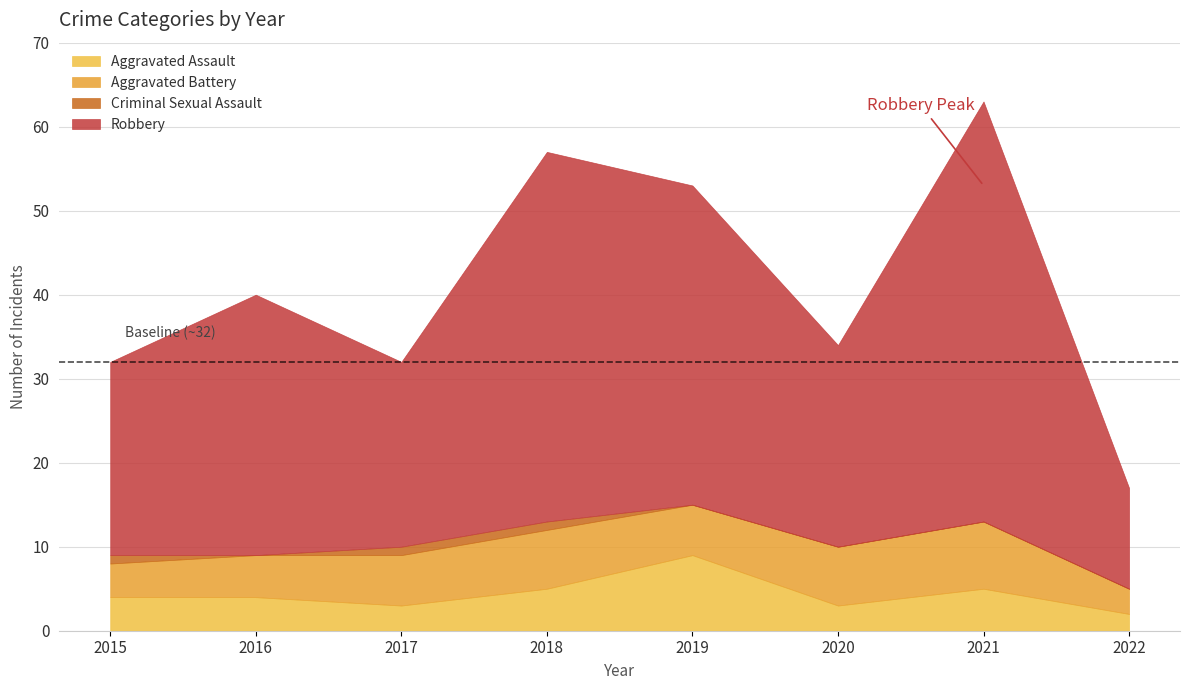

True or false: Criminal Sexual Assault has a value of 1 at 2022.

False